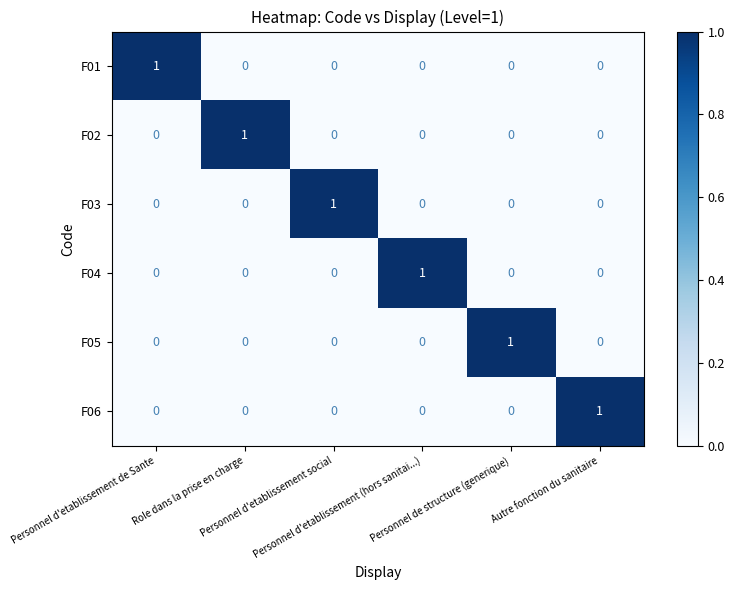

At how many categories does at least one series exceed 0?

6